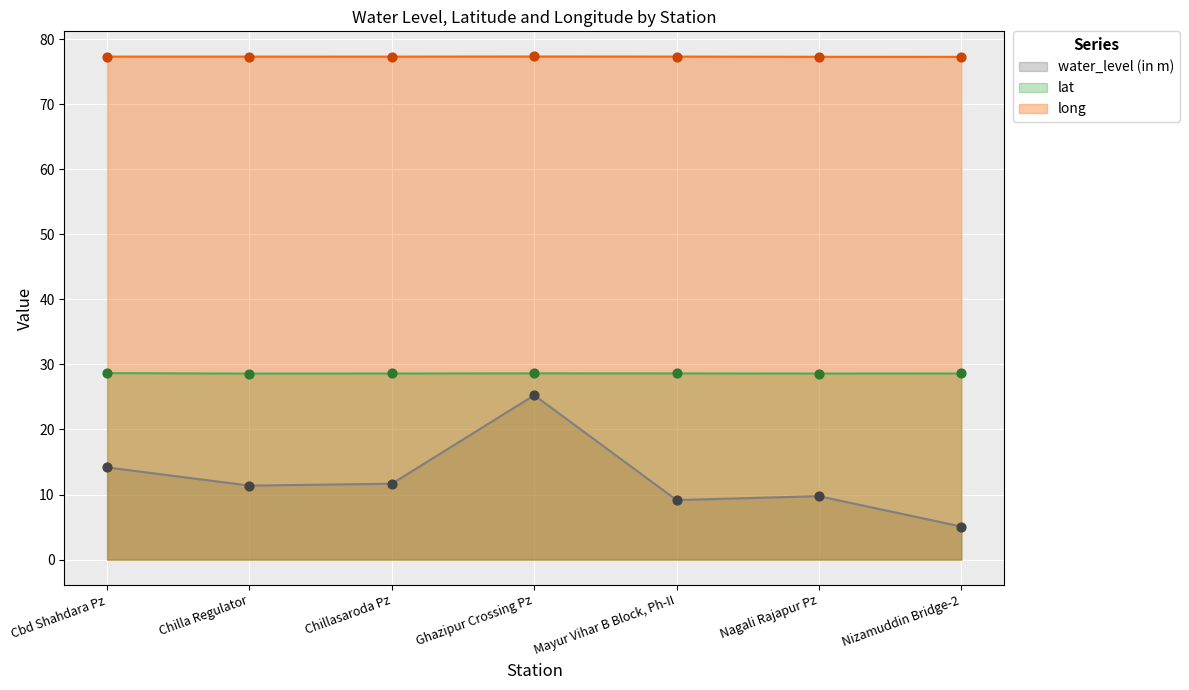

What are all the series names shown in the legend?

water_level (in m), lat, long